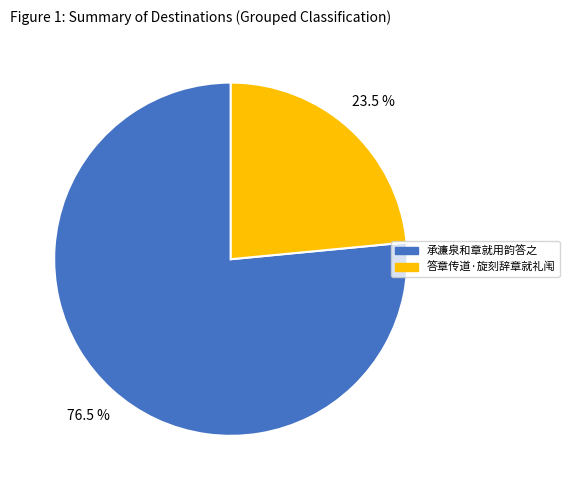

Rank the categories by value from lowest to highest.

答章传道·旋刻辞章就礼闱, 承濂泉和章就用韵答之